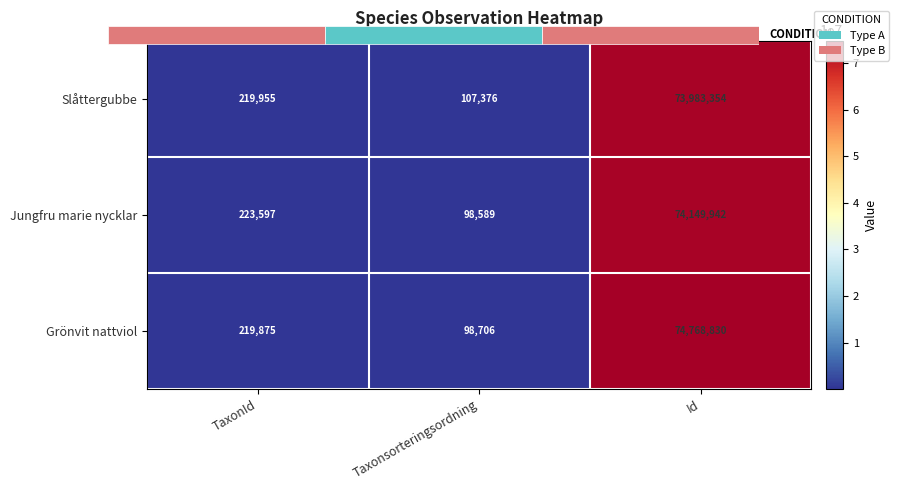

What is the sum of all Slåttergubbe values?

74310685